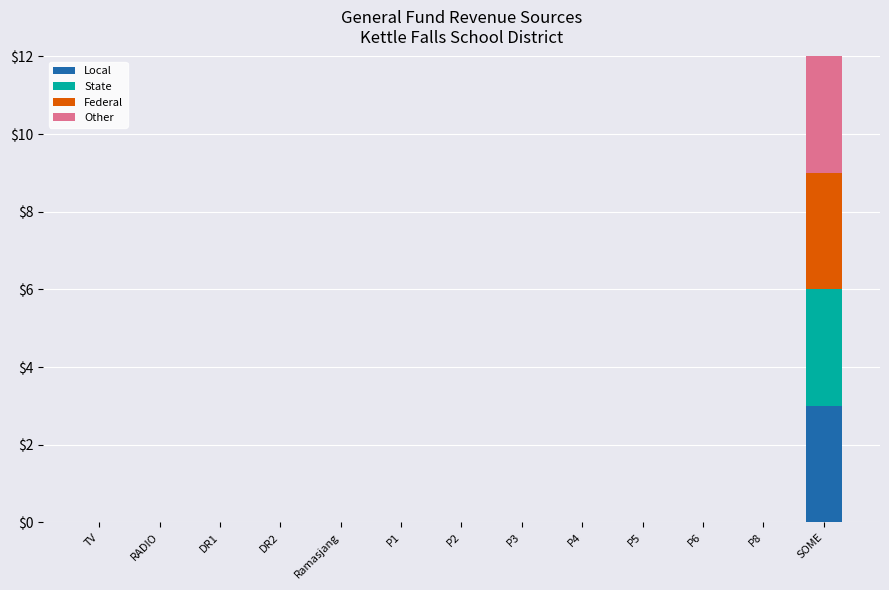

At which label does Local reach its peak?

SOME